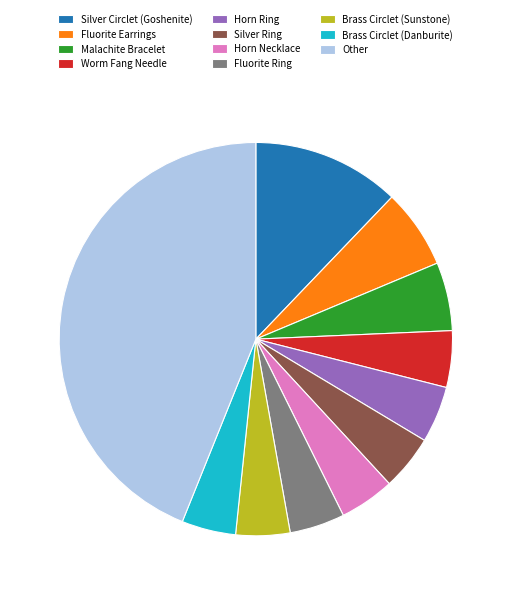

Approximately how many times larger is the value at Malachite Bracelet compared to Brass Circlet (Sunstone)?

1.3